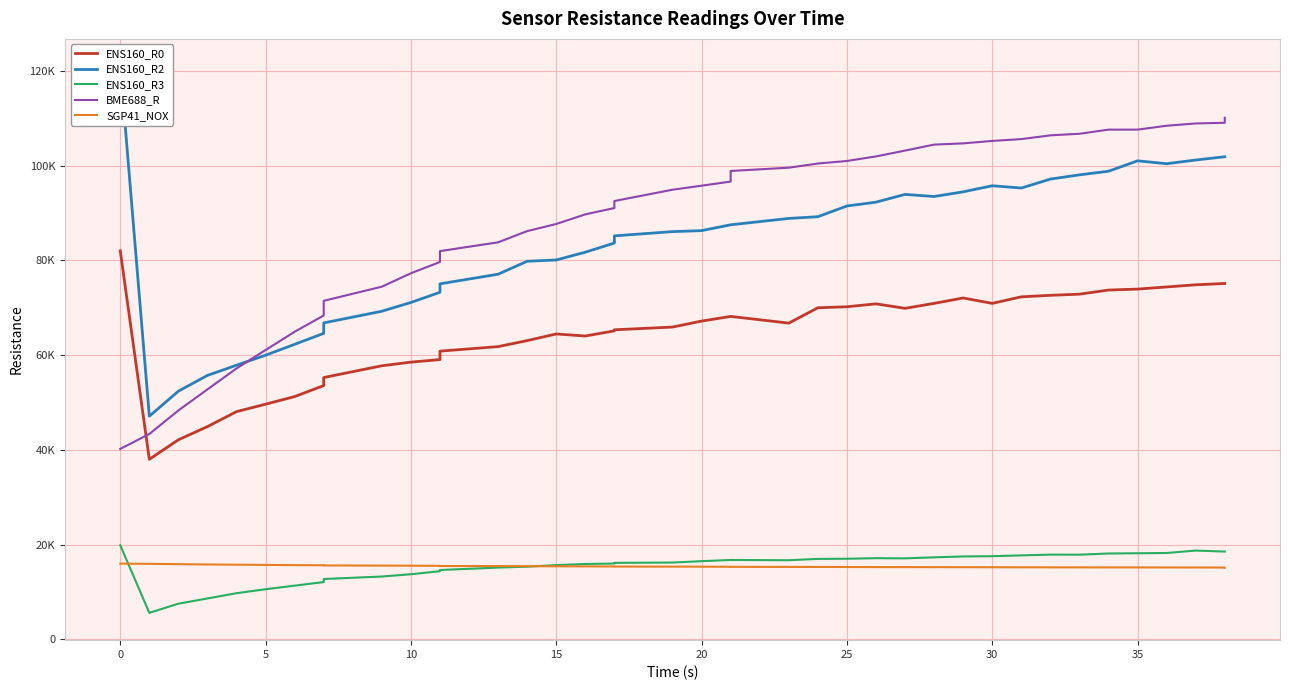

Reading right to left, transcribe all the data shown in this chart.

ENS160_R0: 75113	75113	74833	74379	73927	73727	72859	72613	72294	70913	72050	70913	69865	70817	70196	69983	66744	68160	68160	67175	65914	65336	65115	64023	64458	63055	61788	60833	59048	58511	57743	55258	53564	51241	49636	48066	44905	42122	38004	81994
ENS160_R2: 101860	101860	101173	100388	101001	98804	98038	97146	95257	95742	94455	93469	93913	92275	91466	89204	88842	87499	87499	86264	86060	85162	83648	81717	80074	79804	77070	75036	73255	71105	69253	66789	64589	62270	59974	57861	55709	52381	47099	120968
ENS160_R3: 18525	18525	18740	18227	18171	18122	17872	17885	17722	17555	17495	17313	17097	17132	17016	16982	16697	16754	16754	16506	16212	16147	16000	15913	15668	15342	15146	14642	14382	13744	13264	12732	12089	11336	10580	9741	8633	7527	5599	19850
BME688_R: 110083	109028	108889	108405	107585	107585	106711	106378	105588	105198	104682	104425	103163	101931	100966	100431	99552	98860	96622	95754	94902	92518	91038	89698	87671	86166	83797	81946	79651	77271	74440	71448	68357	64925	61068	57181	52761	48311	43345	40201
SGP41_NOX: 15155	15159	15171	15175	15184	15188	15195	15203	15210	15218	15230	15238	15248	15248	15272	15282	15290	15307	15317	15339	15351	15368	15384	15402	15421	15446	15468	15483	15522	15547	15569	15602	15636	15665	15714	15757	15807	15868	15940	15977